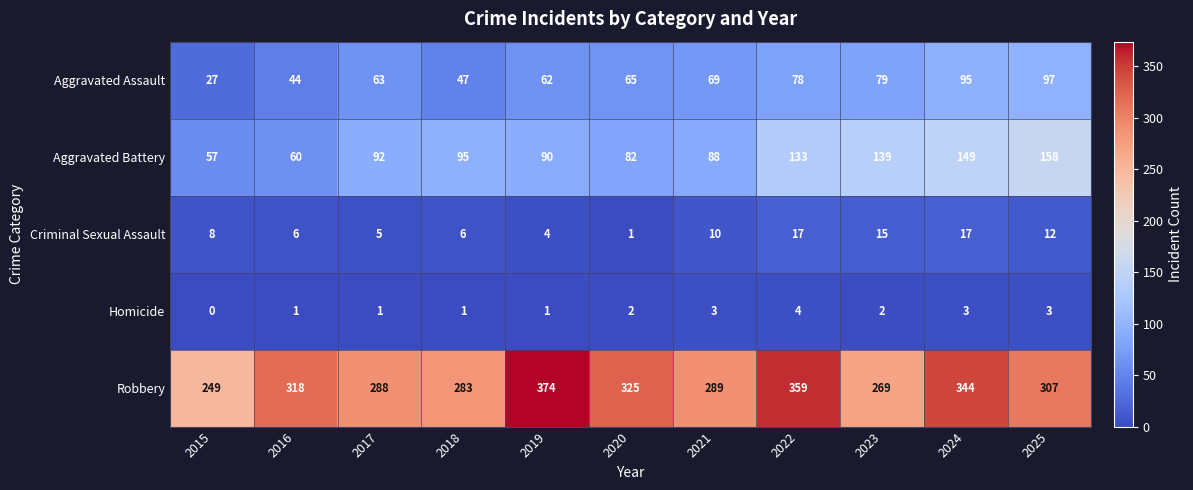

The Aggravated Battery series shows 127 at 2017. True or false?

False